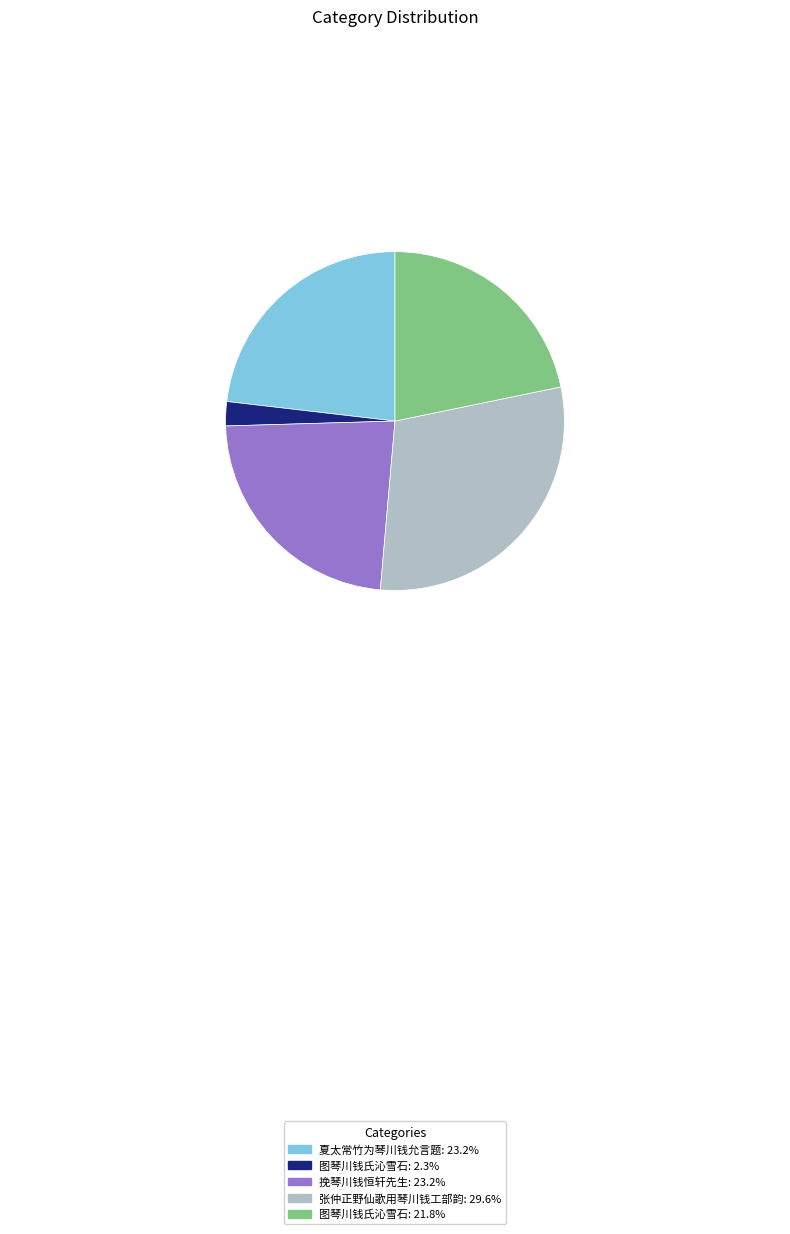

Is there a majority slice in this chart?

No